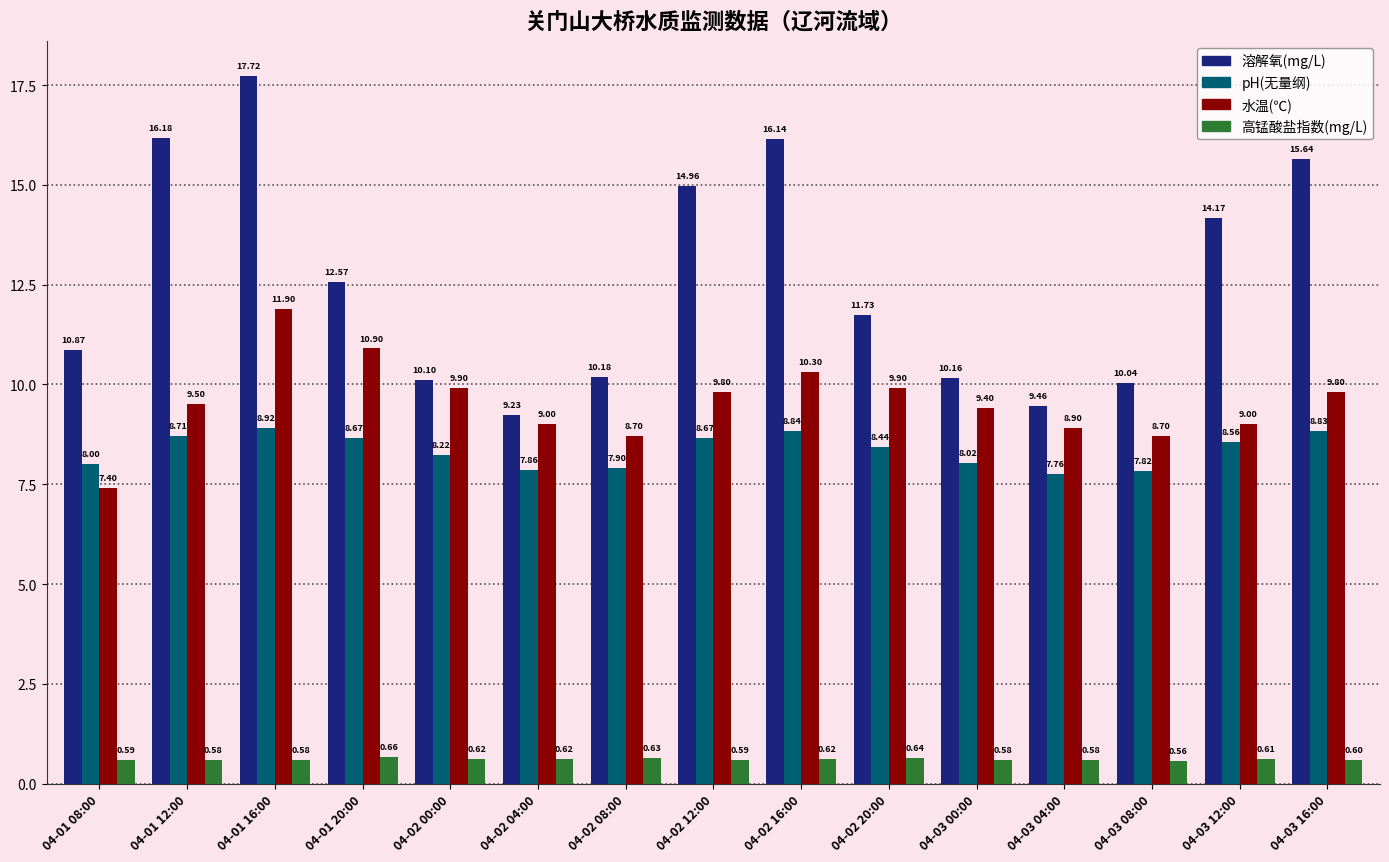

Between 04-01 20:00 and 04-02 00:00, which series saw the biggest shift?

溶解氧(mg/L)